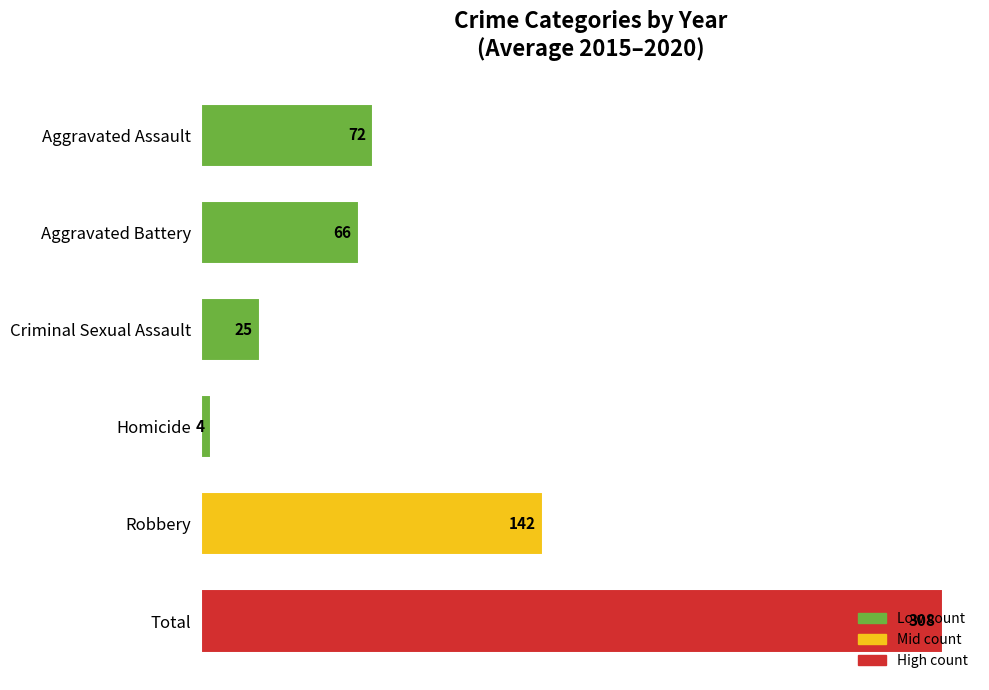

What is the greatest value displayed?

308.3